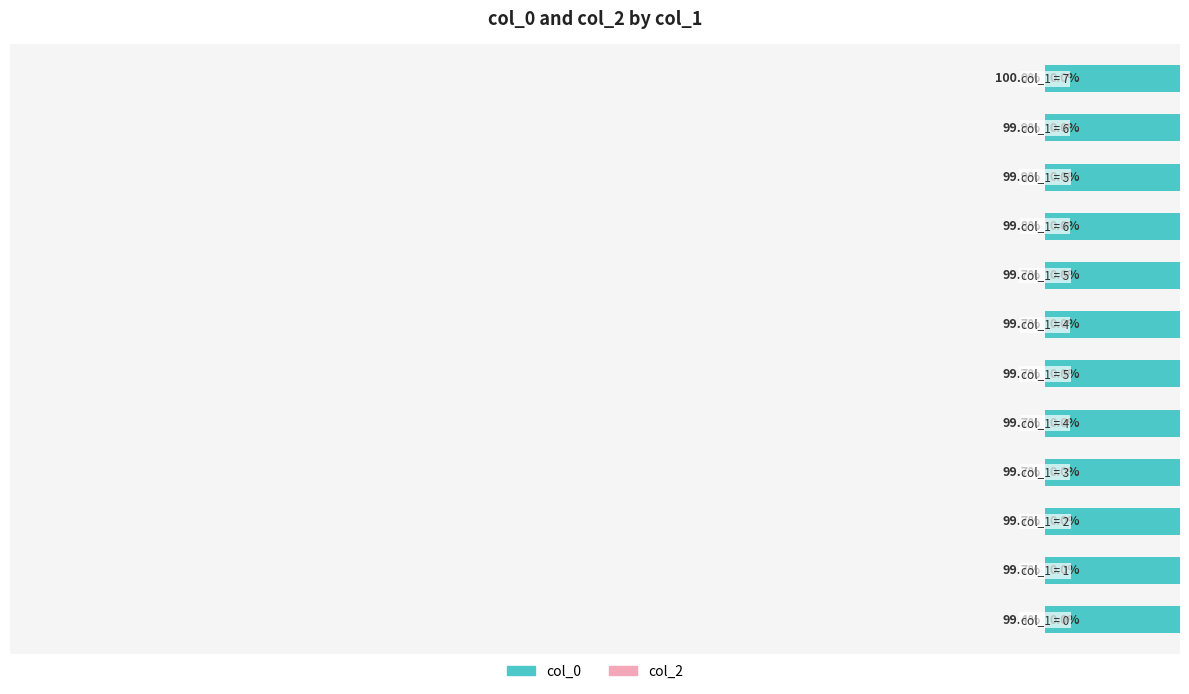

True or false: col_0 has a value of 130.6 at 4.

False